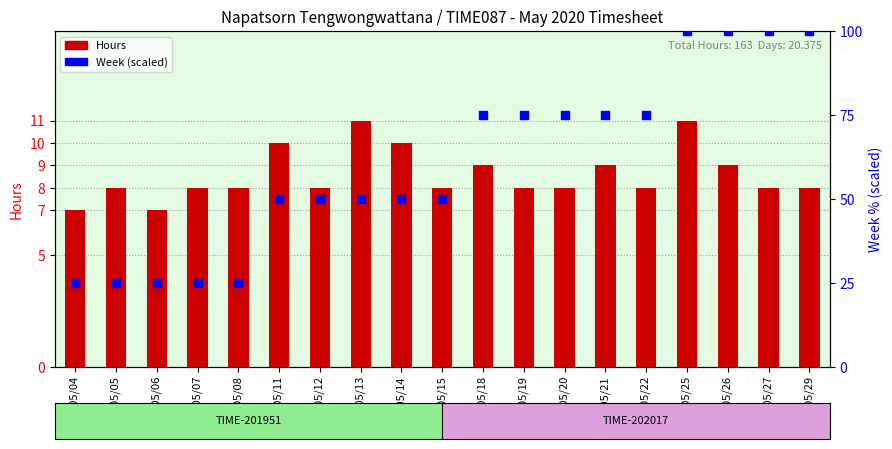

Which series has the largest total across all categories?

Week (scaled)